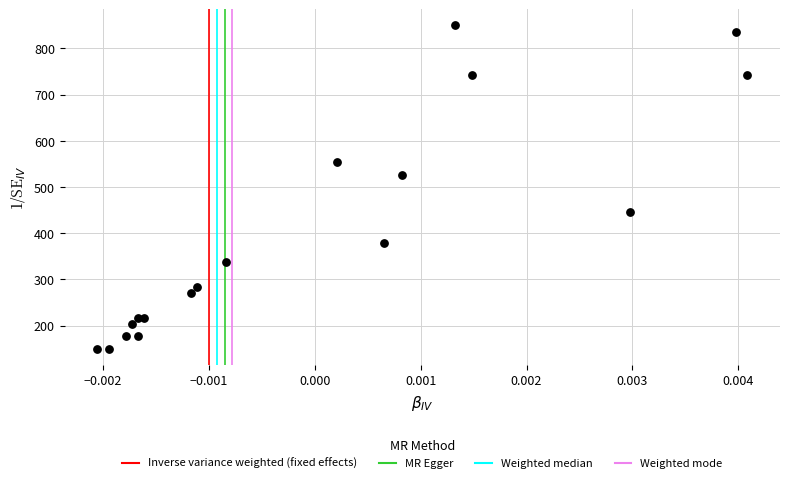

What Y value in the scatter plot is closest to 500?

526.9